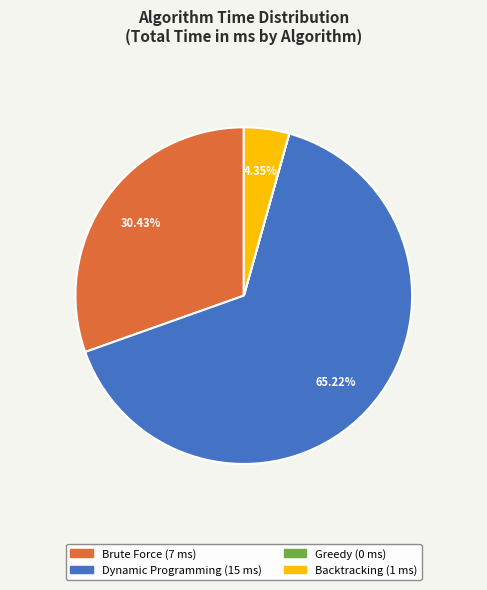

To the nearest percent, what is the difference between the largest and smallest slice percentages?

65%